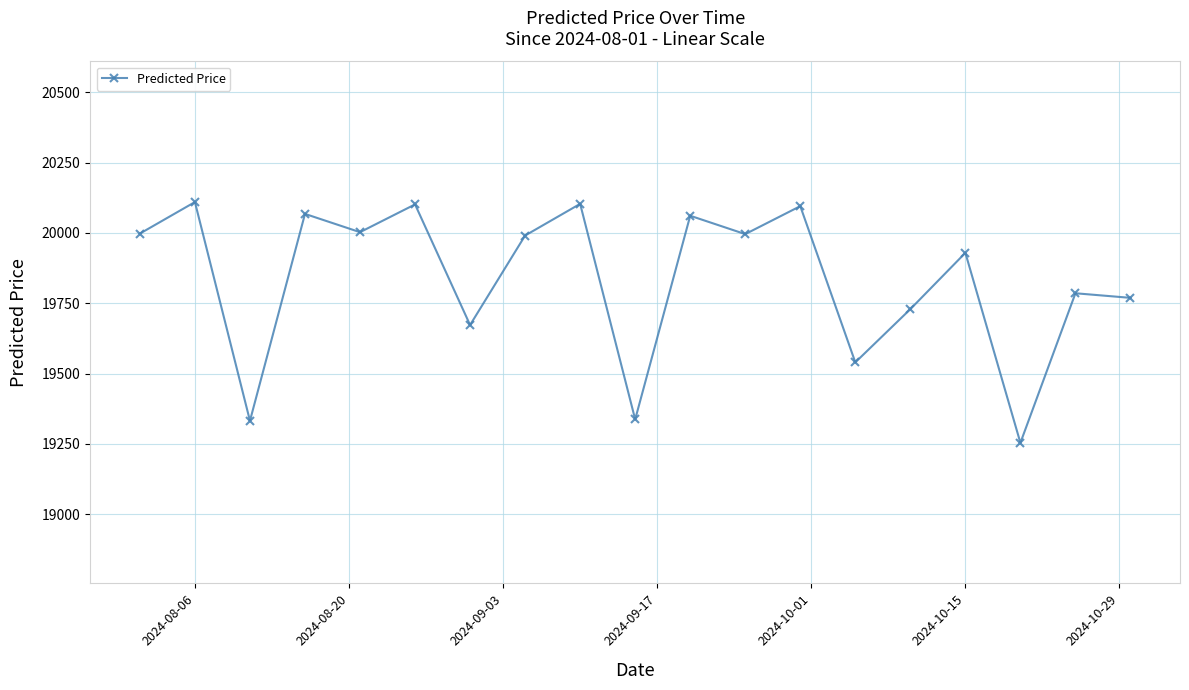

What is the greatest value displayed?

20110.1